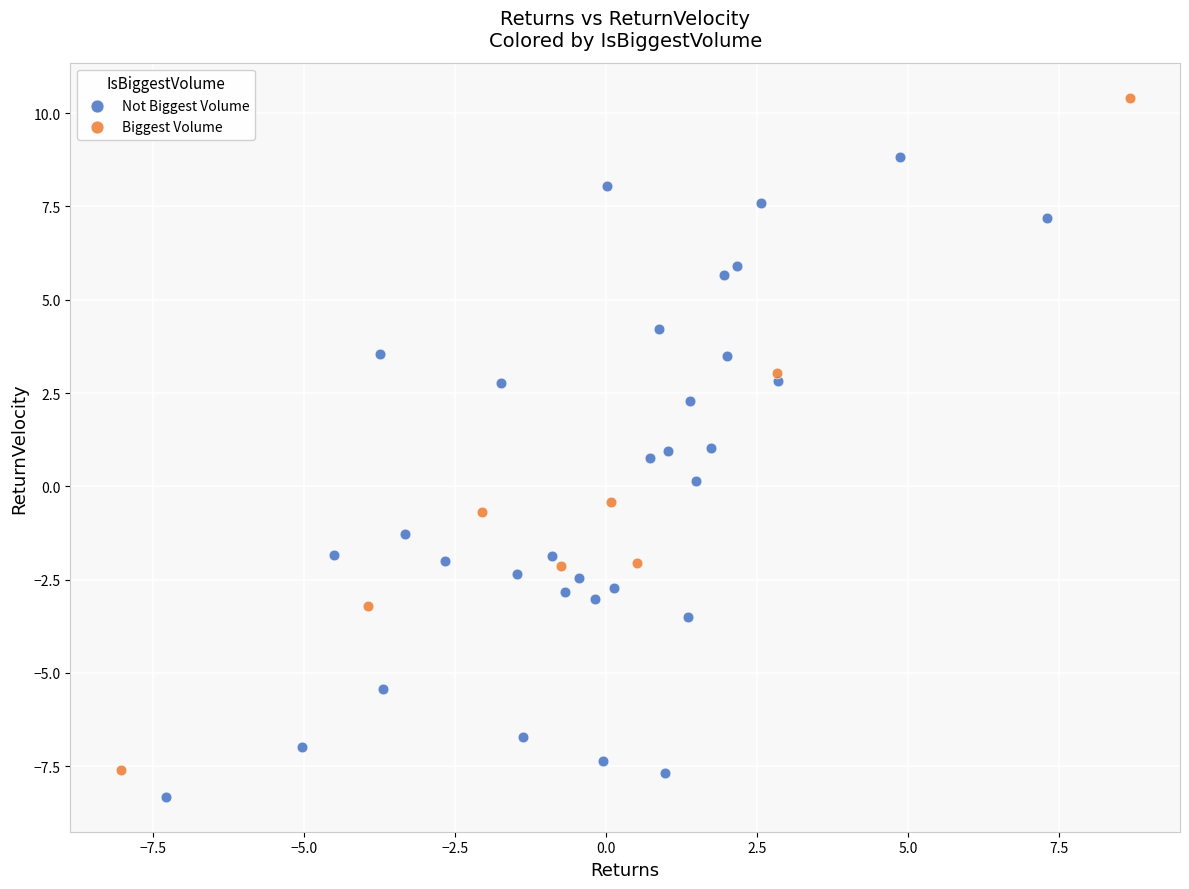

Which series contains the highest Y value?

Biggest Volume